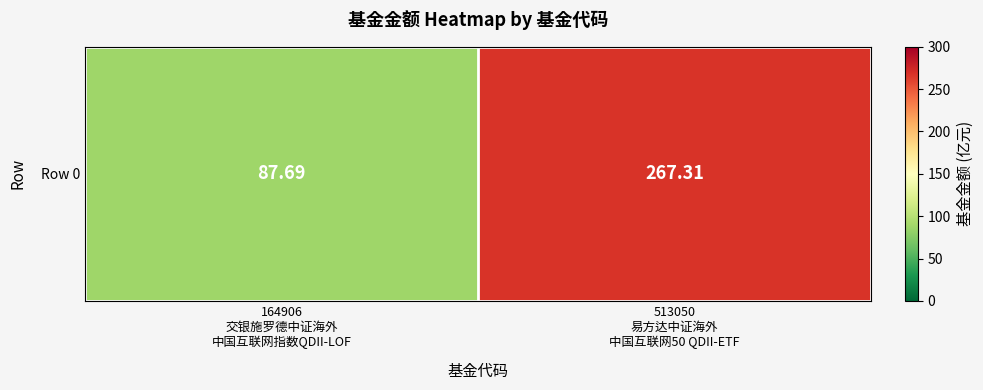

What is the difference between the maximum and minimum values?

179.6